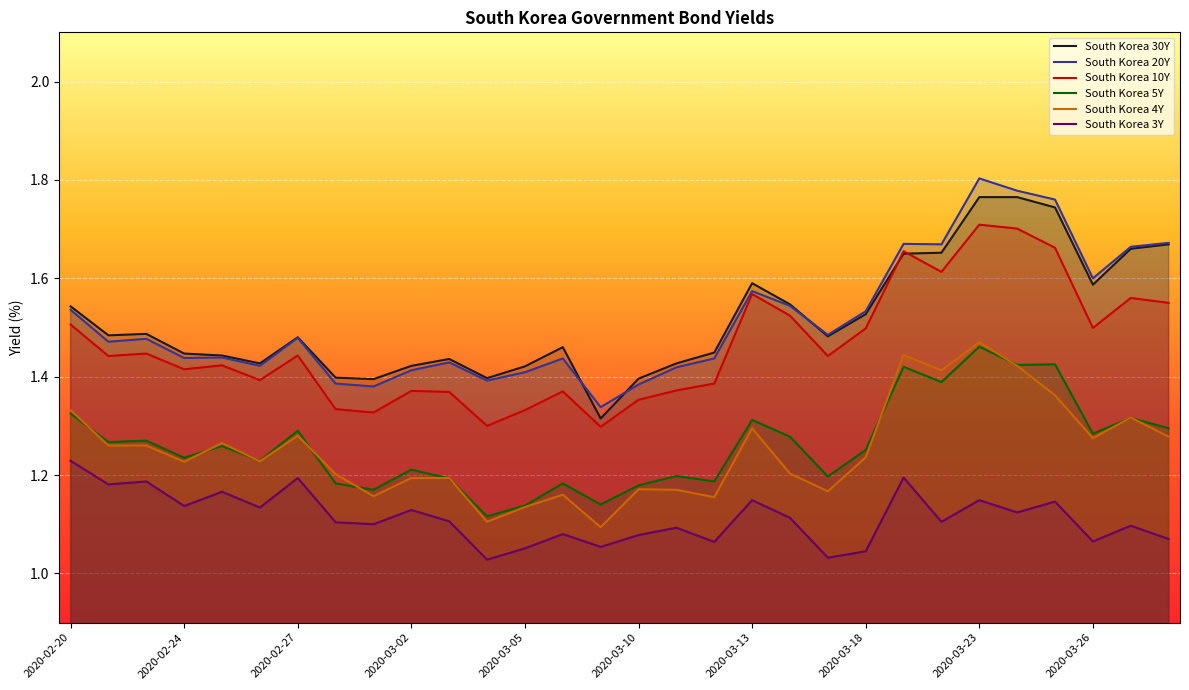

Rank the series by their maximum value, from highest to lowest.

South Korea 20Y, South Korea 30Y, South Korea 10Y, South Korea 4Y, South Korea 5Y, South Korea 3Y